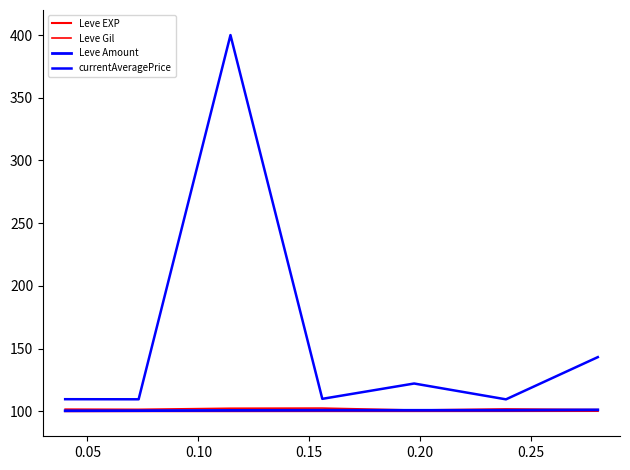

Which category has the highest value across all series?

0.10